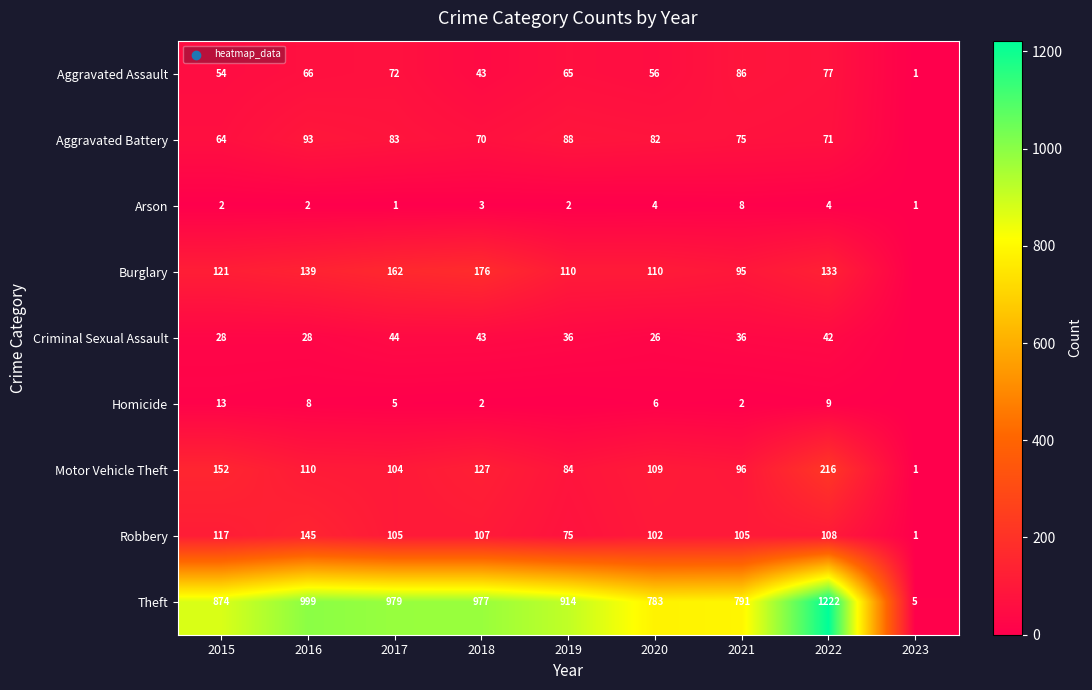

What is the total value across all series at 2022?

1882